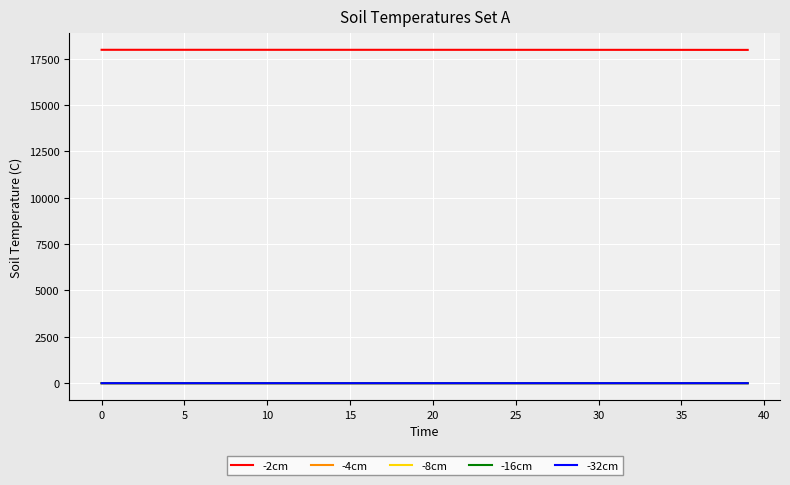

Which series has the largest total across all categories?

-2cm